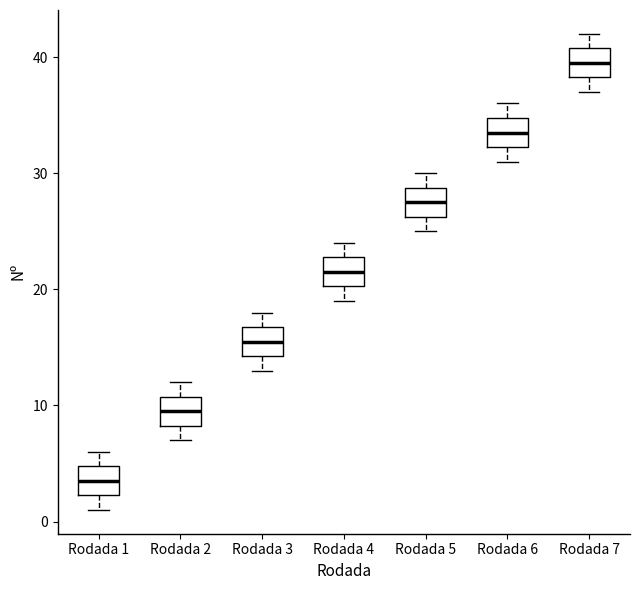

Reading left to right, transcribe this box plot: for each box, give where its median line is, the range the box spans, and where its two whiskers end, as read against the y-axis. The values are not printed on the chart, so give them approximately, as read against the axis.

Rodada 1: median 4, box 2 to 5, whiskers 1 to 6
Rodada 2: median 10, box 8 to 11, whiskers 7 to 12
Rodada 3: median 16, box 14 to 17, whiskers 13 to 18
Rodada 4: median 22, box 20 to 23, whiskers 19 to 24
Rodada 5: median 28, box 26 to 29, whiskers 25 to 30
Rodada 6: median 34, box 32 to 35, whiskers 31 to 36
Rodada 7: median 40, box 38 to 41, whiskers 37 to 42